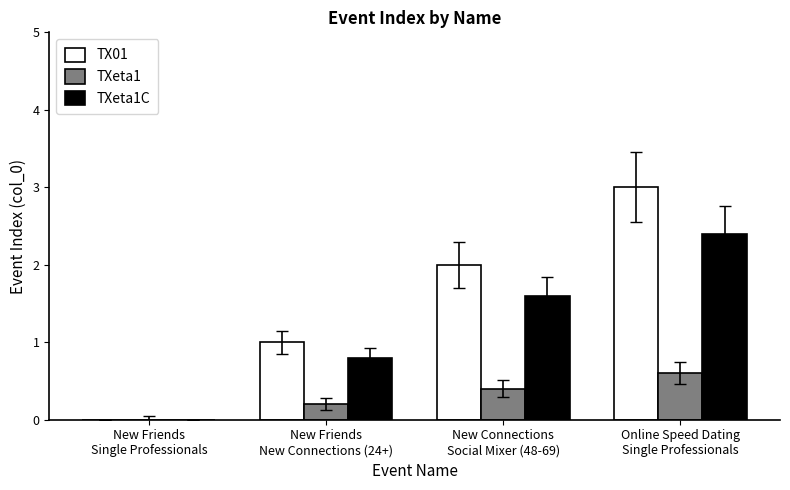

What is the total value across all series at New Friends
New Connections (24+)?

2.0